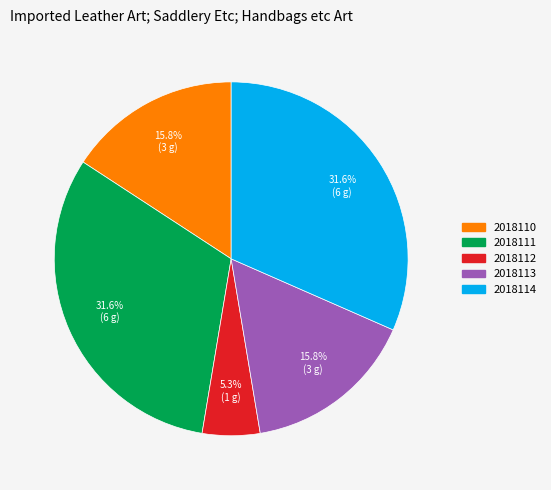

Count the number of slices in the pie.

5